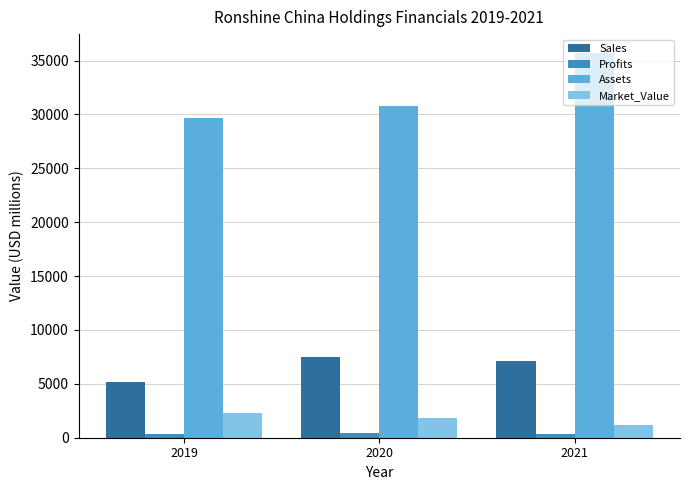

At which label is Assets closest to 32649?

2020